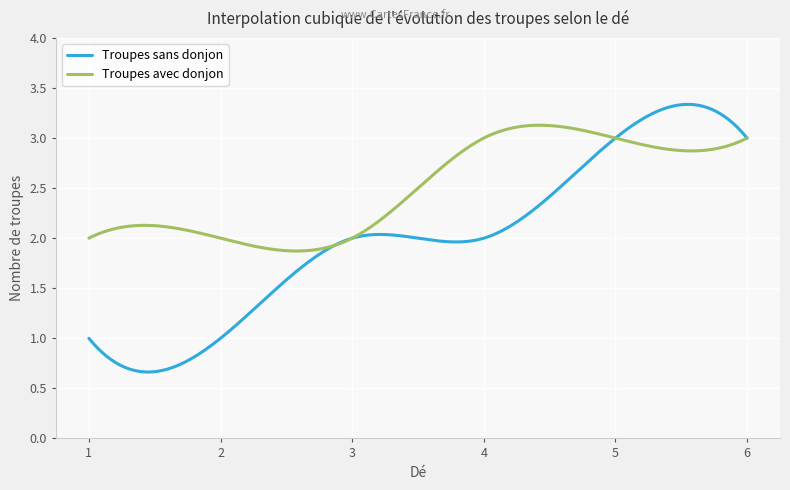

List the series in order of their overall mean, lowest first.

Troupes sans donjon, Troupes avec donjon